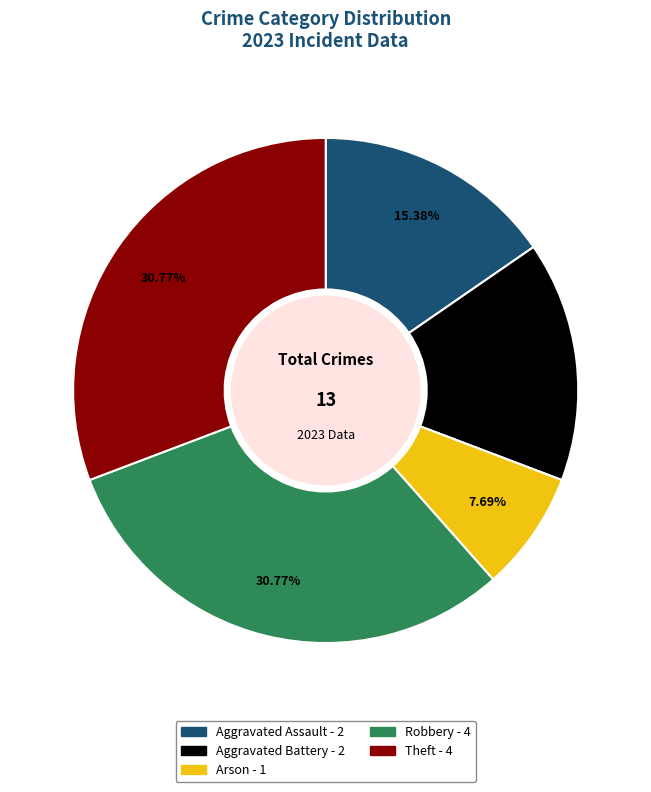

Does Theft represent more than half of the total?

No